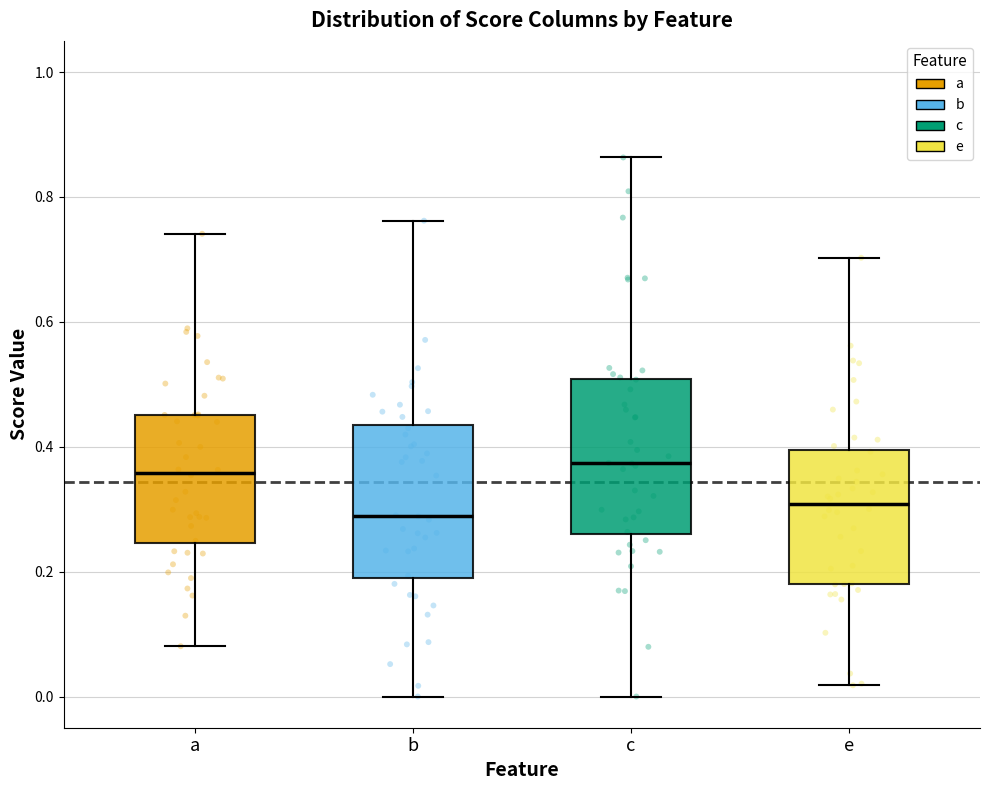

Reading left to right, read every box against the y-axis: the position of its median line, the range the box covers, and the ends of its whiskers. The values are not printed on the chart, so give them approximately, as read against the axis.

a: median 0.36, box 0.24 to 0.46, whiskers 0.08 to 0.74
b: median 0.28, box 0.20 to 0.44, whiskers 0.00 to 0.76
c: median 0.38, box 0.26 to 0.50, whiskers 0.00 to 0.86
e: median 0.30, box 0.18 to 0.40, whiskers 0.02 to 0.70